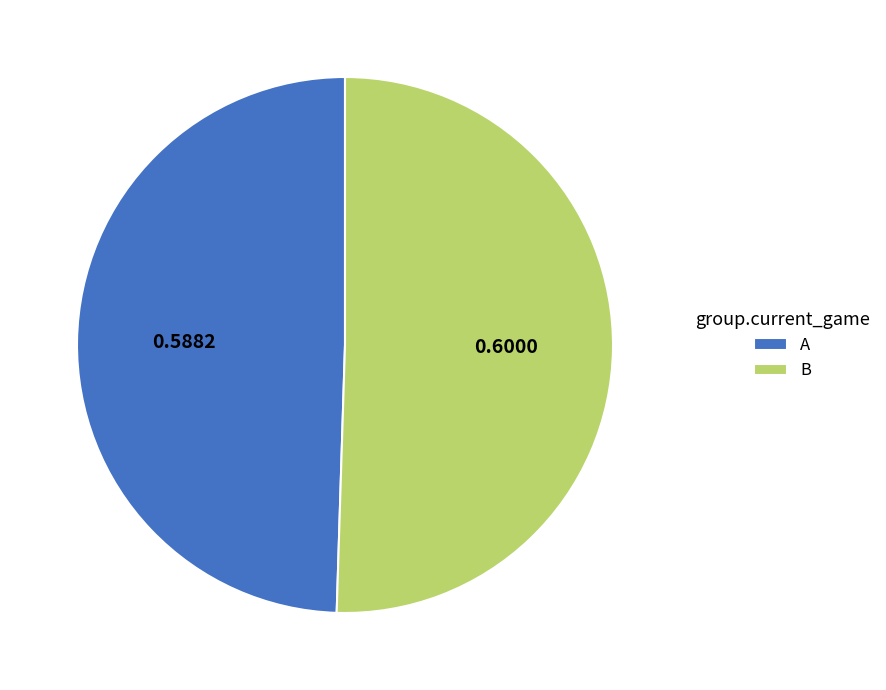

Which category has the biggest portion of the pie?

B